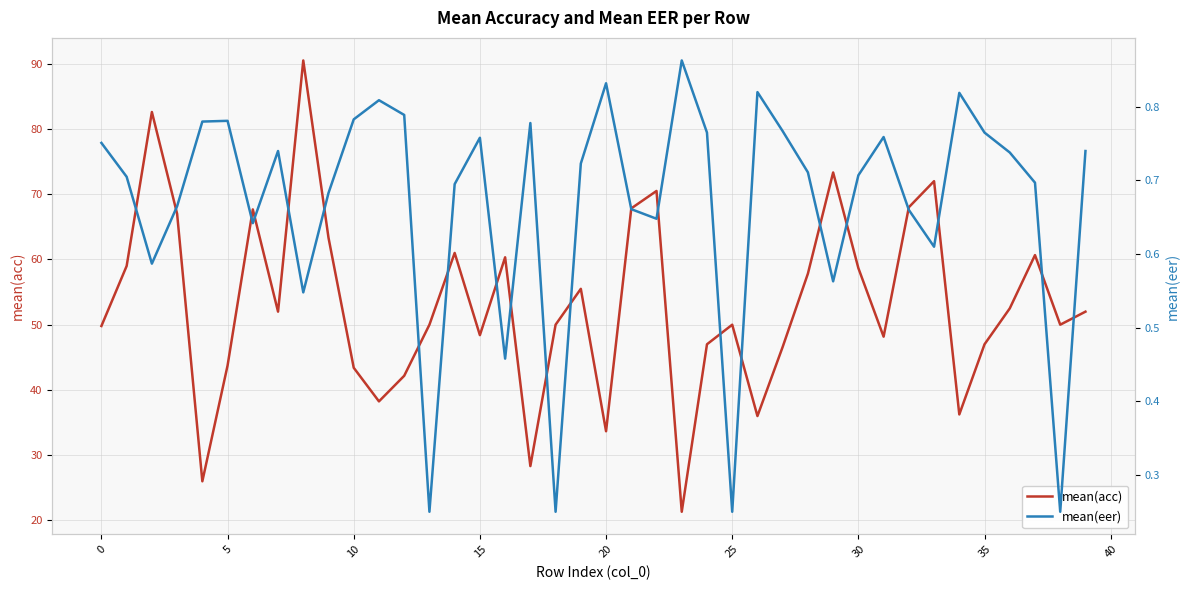

What is the minimum value for mean(acc)?

21.3